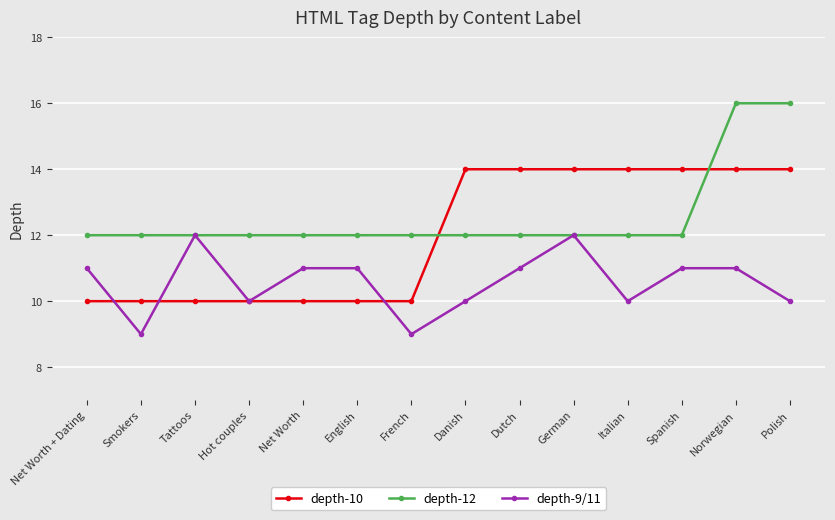

Is this an area chart (filled region under the line)?

No